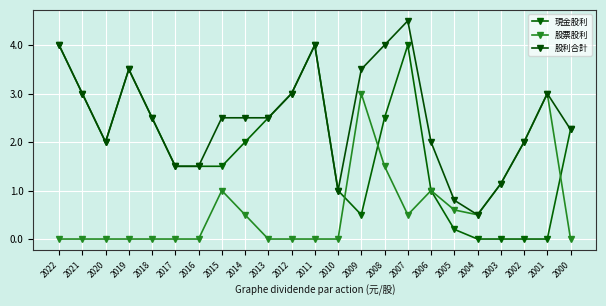

How many series are shown in this chart?

3